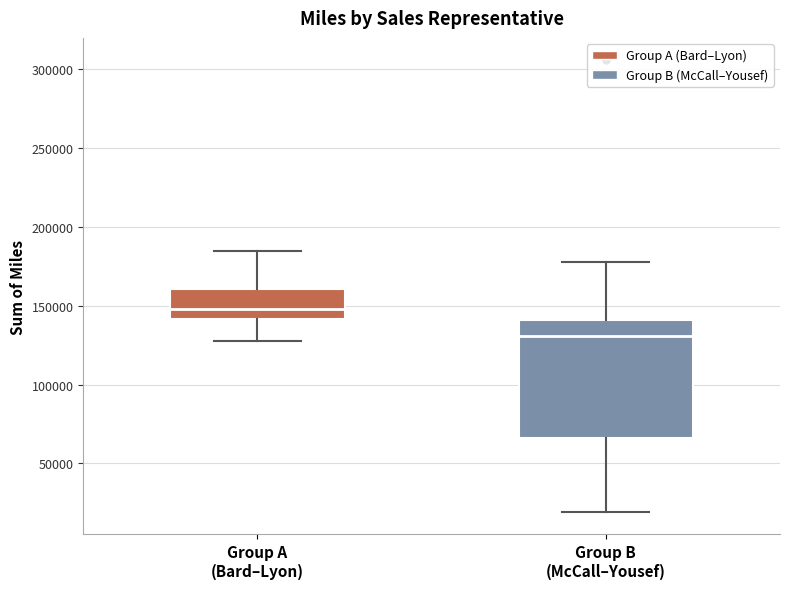

Reading left to right, read every box against the y-axis: the position of its median line, the range the box covers, and the ends of its whiskers. The values are not printed on the chart, so give them approximately, as read against the axis.

Group A (Bard–Lyon): median 150000, box 140000 to 160000, whiskers 130000 to 185000
Group B (McCall–Yousef): median 130000, box 65000 to 140000, whiskers 20000 to 180000